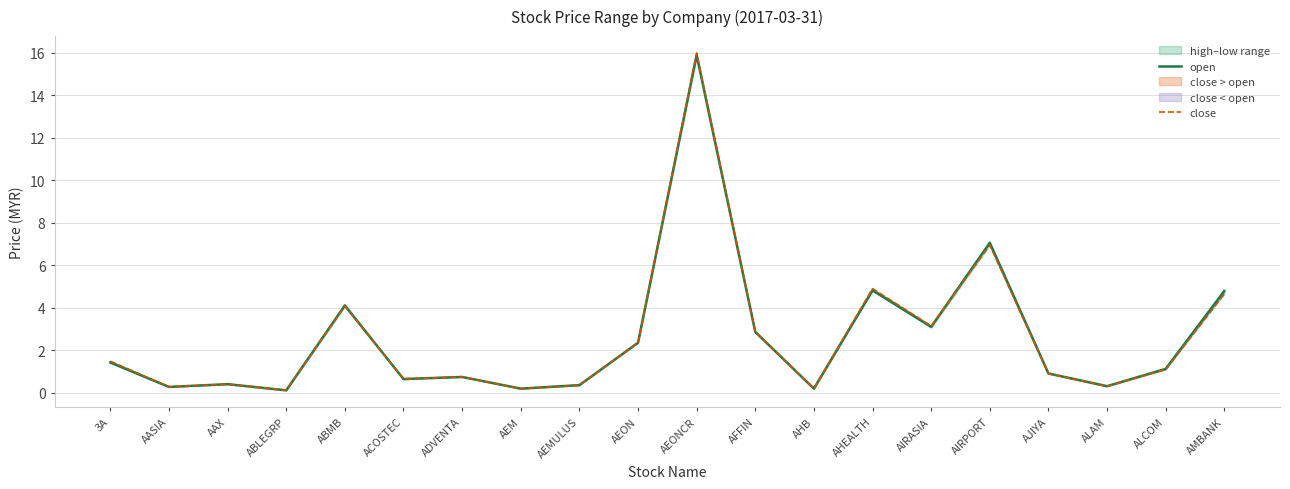

How many lines are shown in the chart?

2